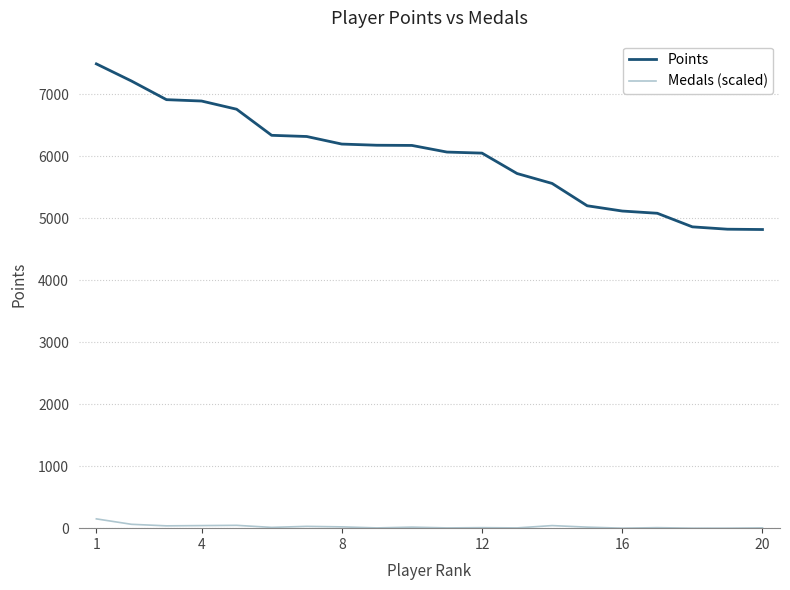

Which series has the largest range (max minus min)?

Points